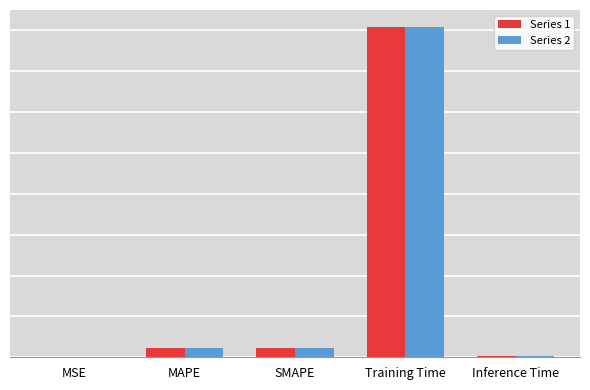

Which series has the largest total across all categories?

Series 1